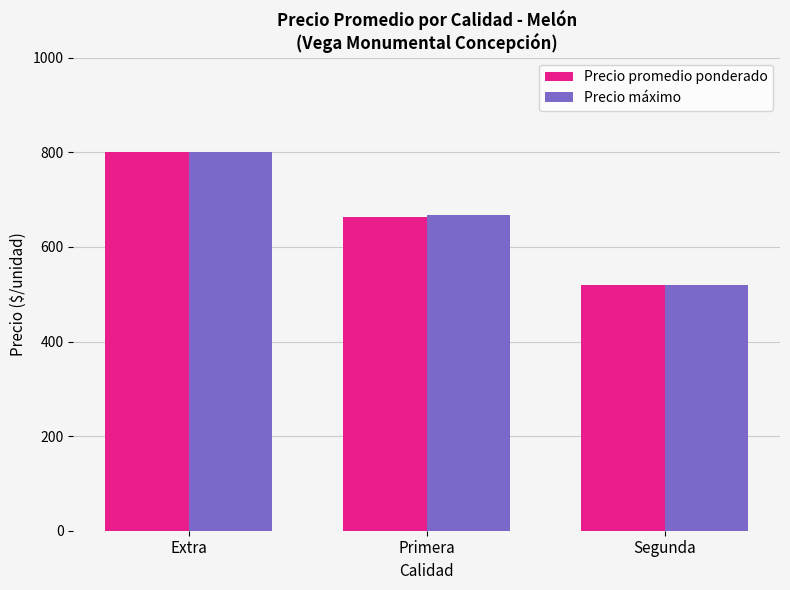

Which category has the lowest value across all series?

Segunda